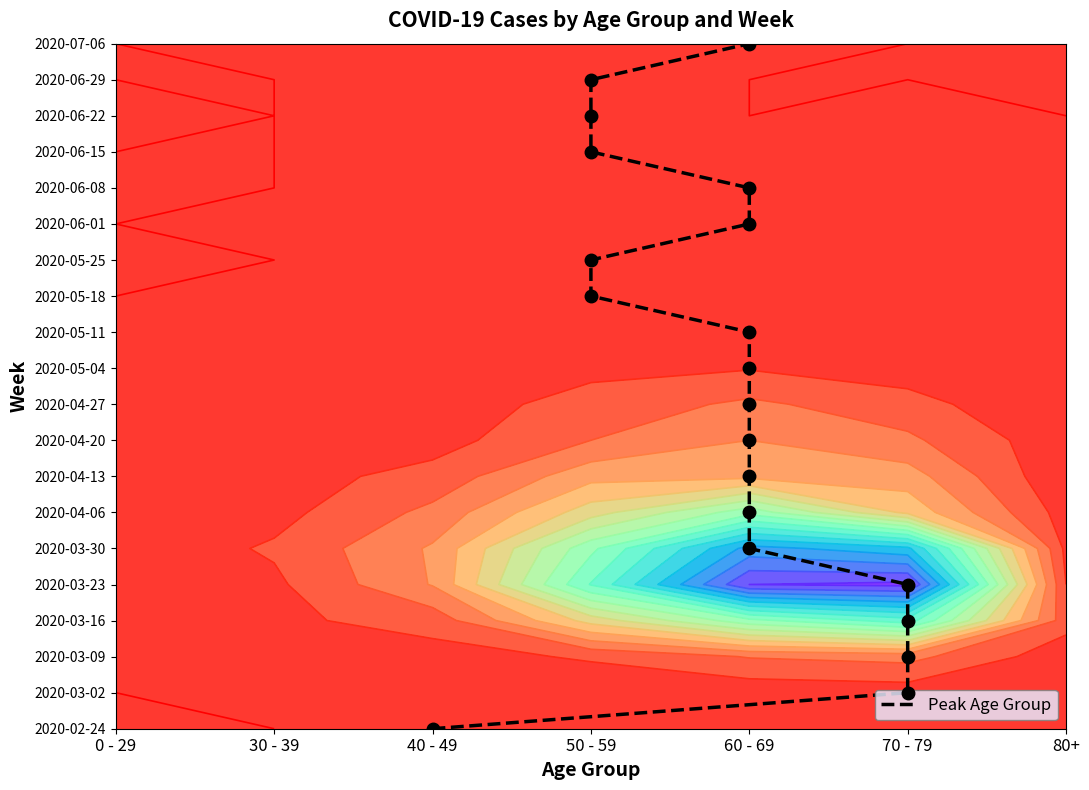

Which label corresponds to the smallest value in the chart?

40 - 49